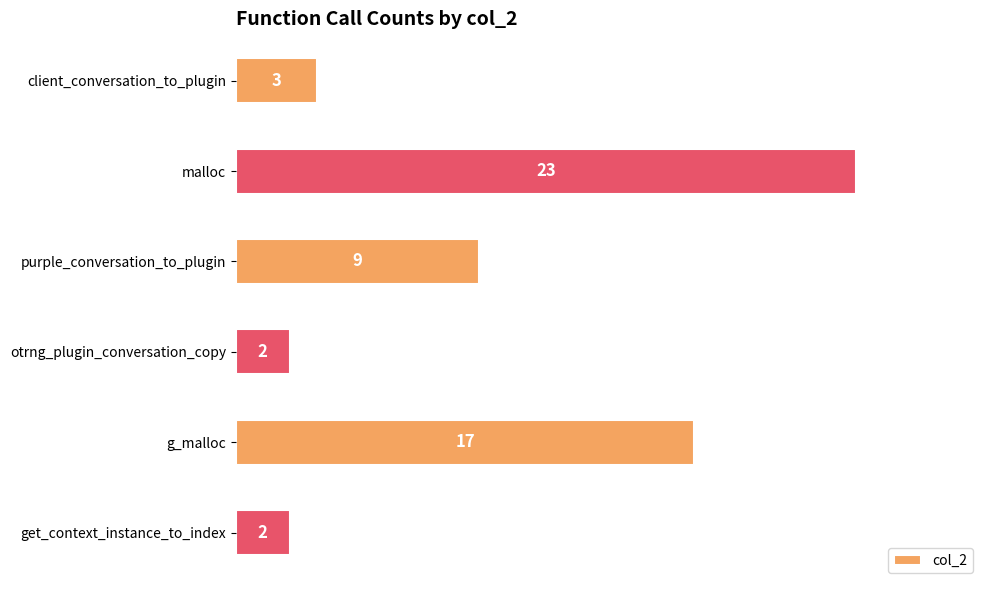

Where is the data nearest to the value 12?

purple_conversation_to_plugin